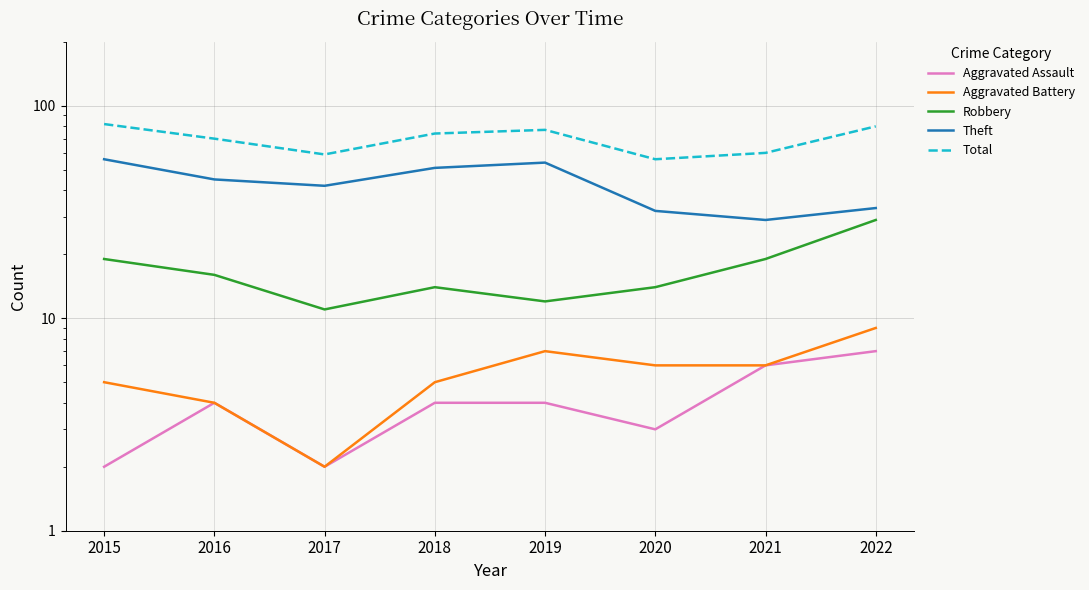

True or false: Aggravated Assault and Robbery intersect in this chart.

False